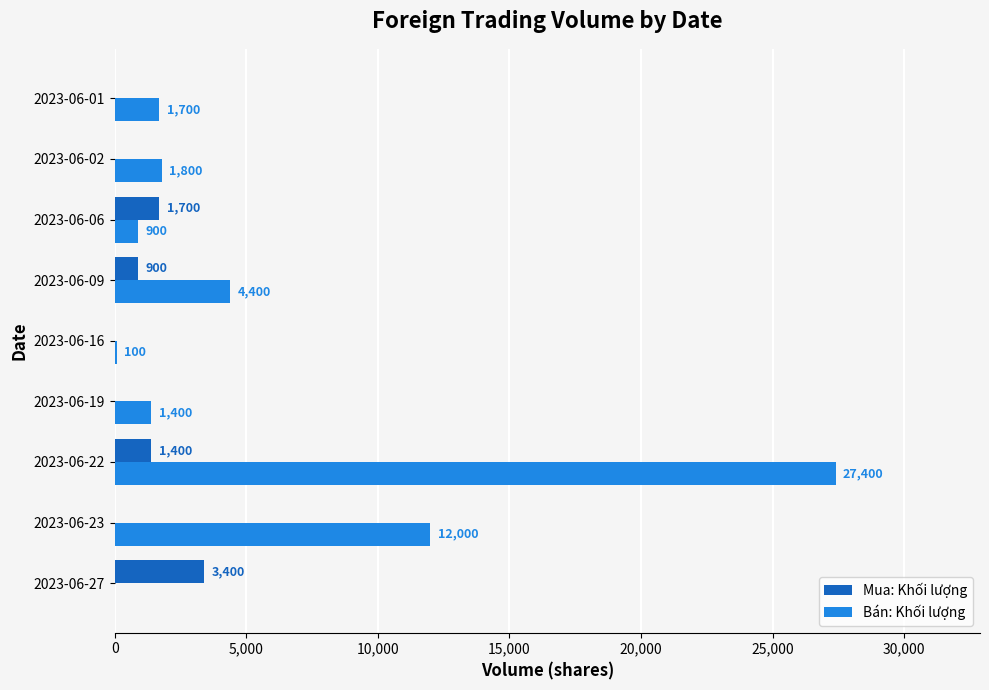

The Mua: Khối lượng series shows -1306 at 2023-06-01. True or false?

False